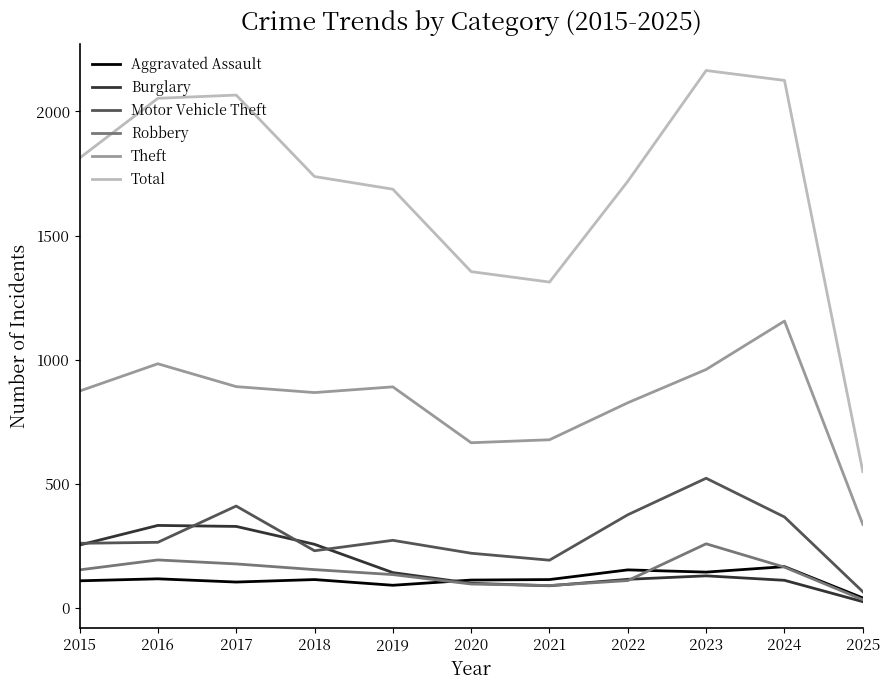

True or false: Robbery and Total cross at least once.

False